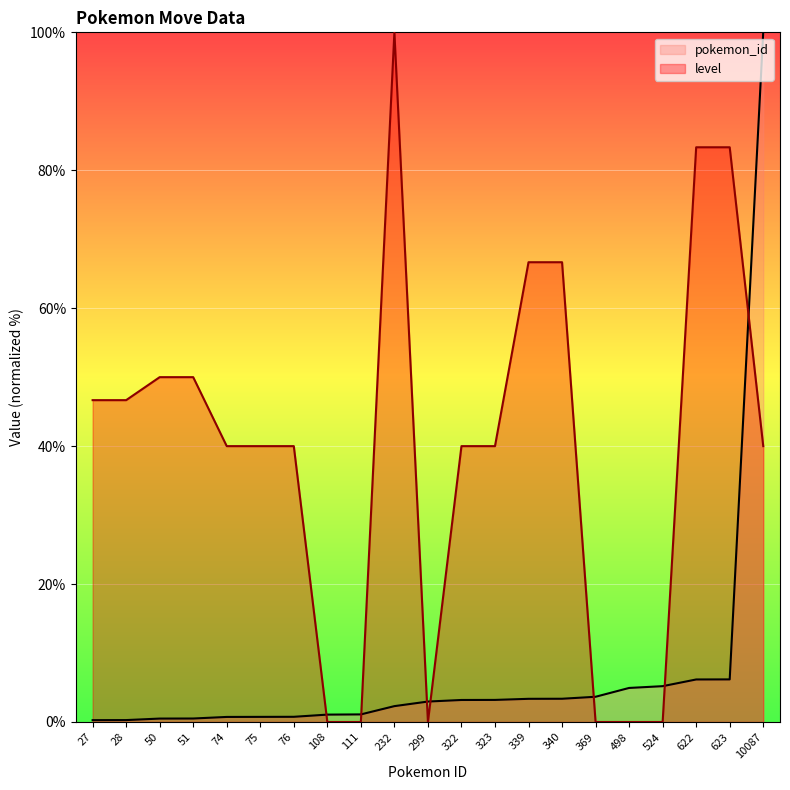

True or false: pokemon_id has a value of 6.2 at 622.

True